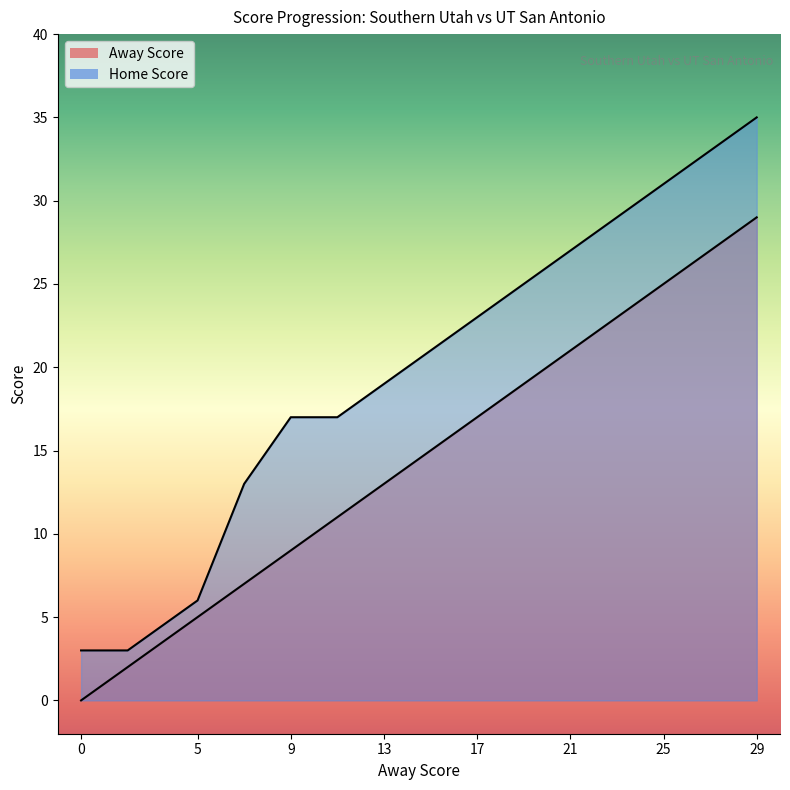

Between 9 and 25, which is larger?

25